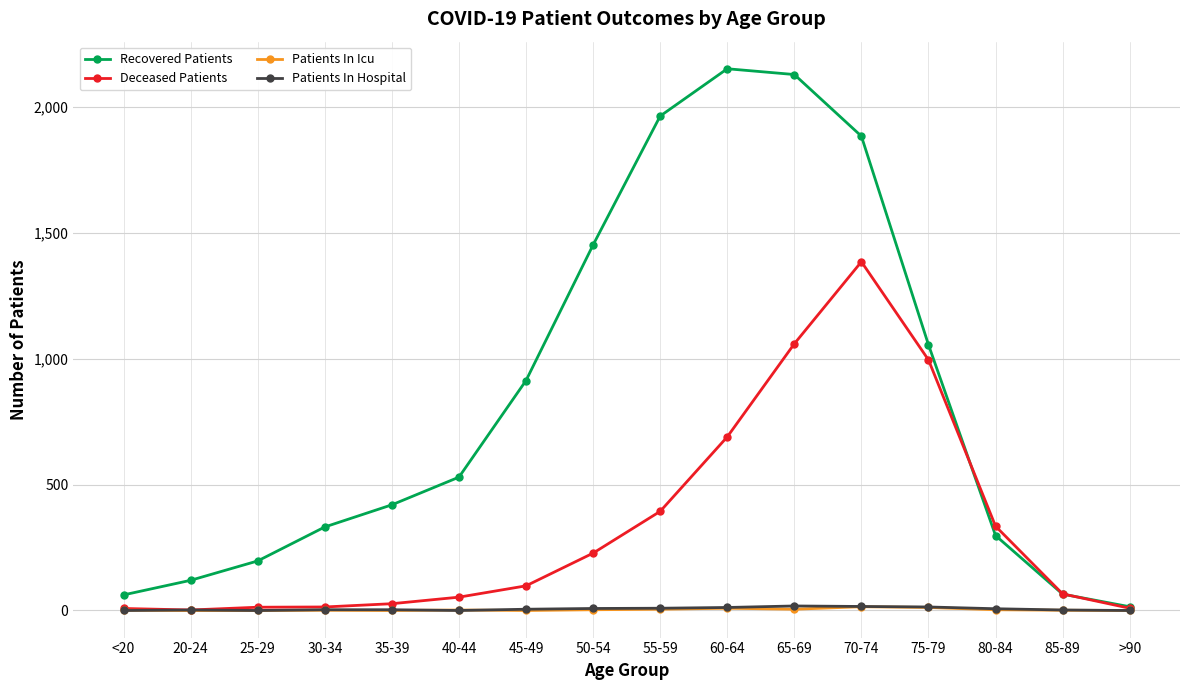

What is the maximum value for Deceased Patients?

1386